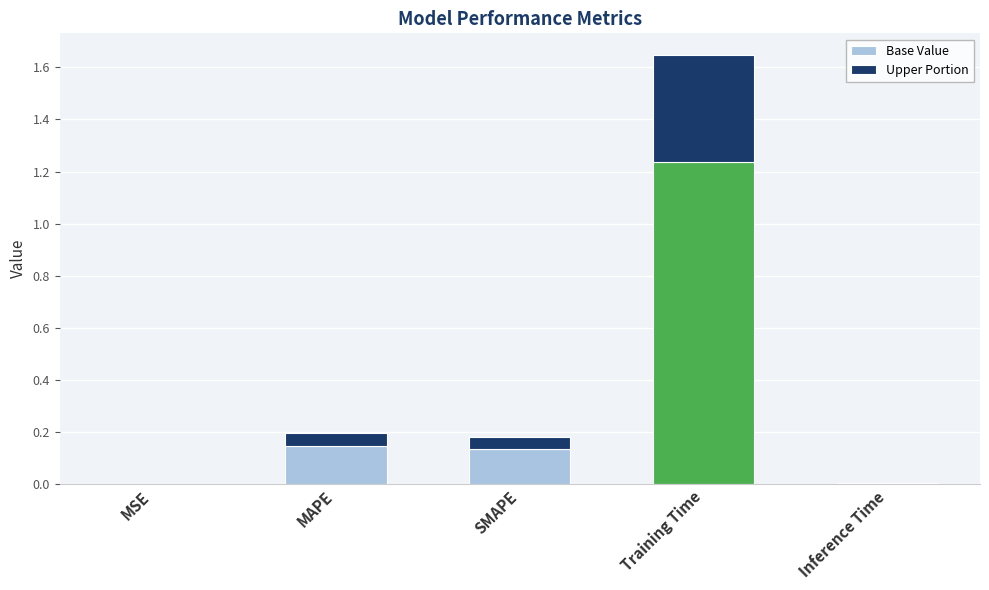

At which label does Base Value reach its peak?

Training Time